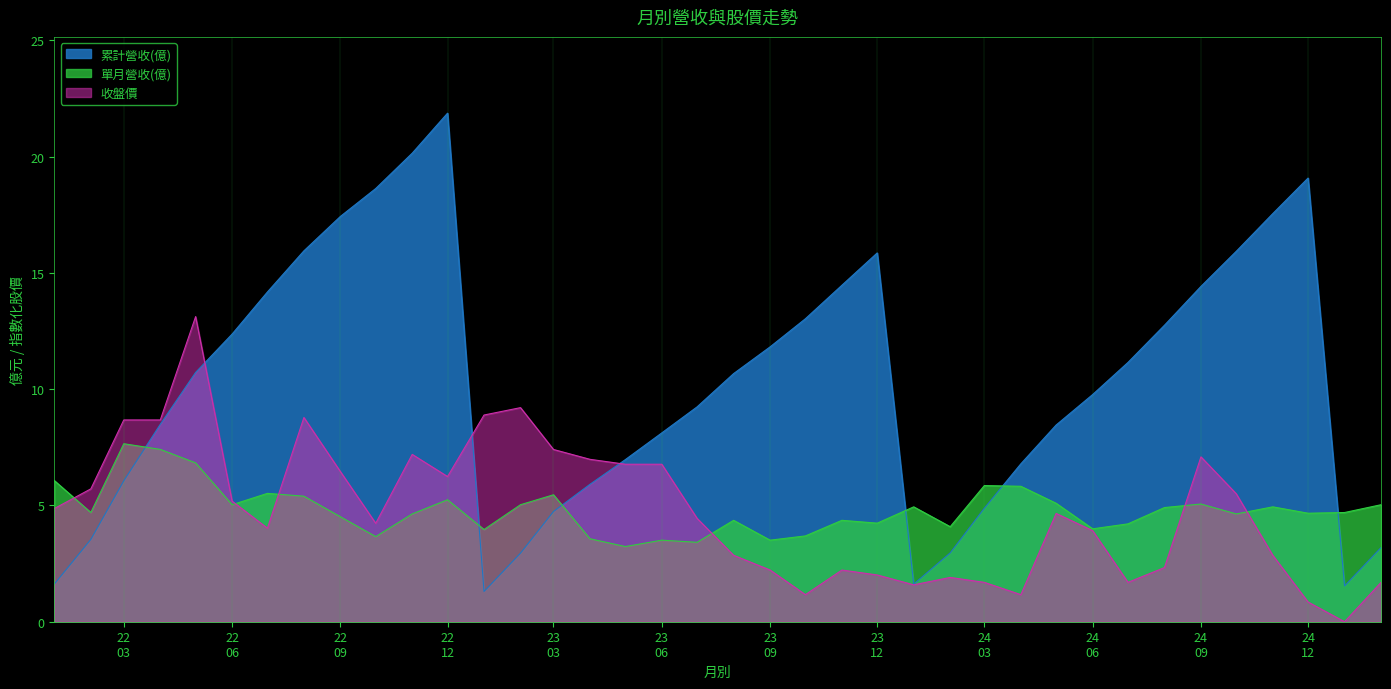

What is the greatest value displayed?

21.9